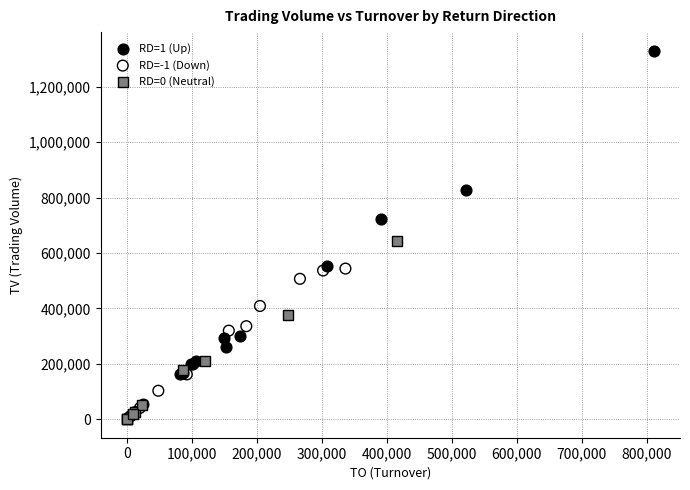

What are all the series names shown in the legend?

RD=1 (Up), RD=-1 (Down), RD=0 (Neutral)